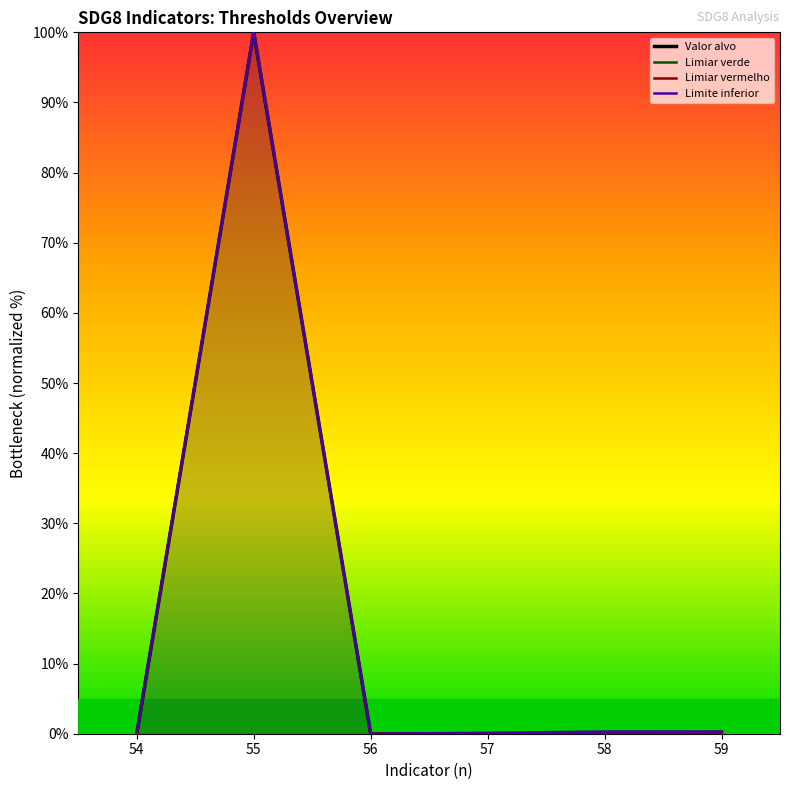

Which label corresponds to the smallest value in the chart?

54